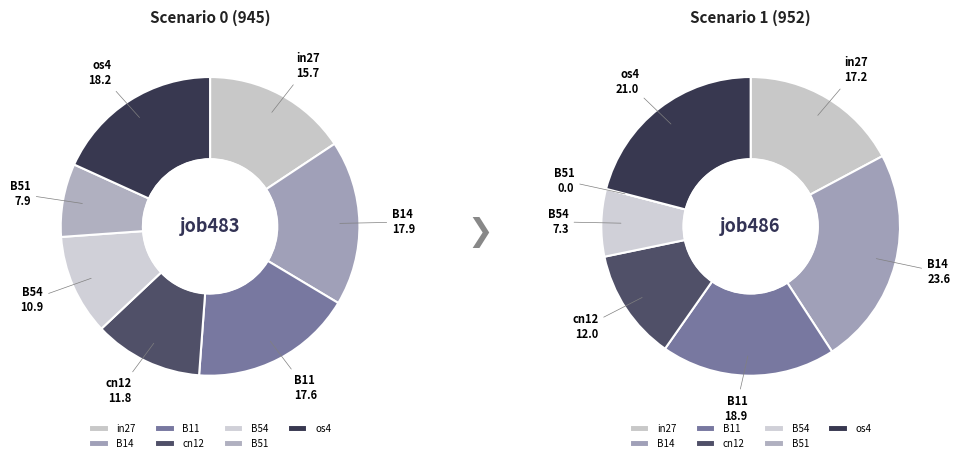

To the nearest percent, what is the combined percentage of B14 and B54?

29%